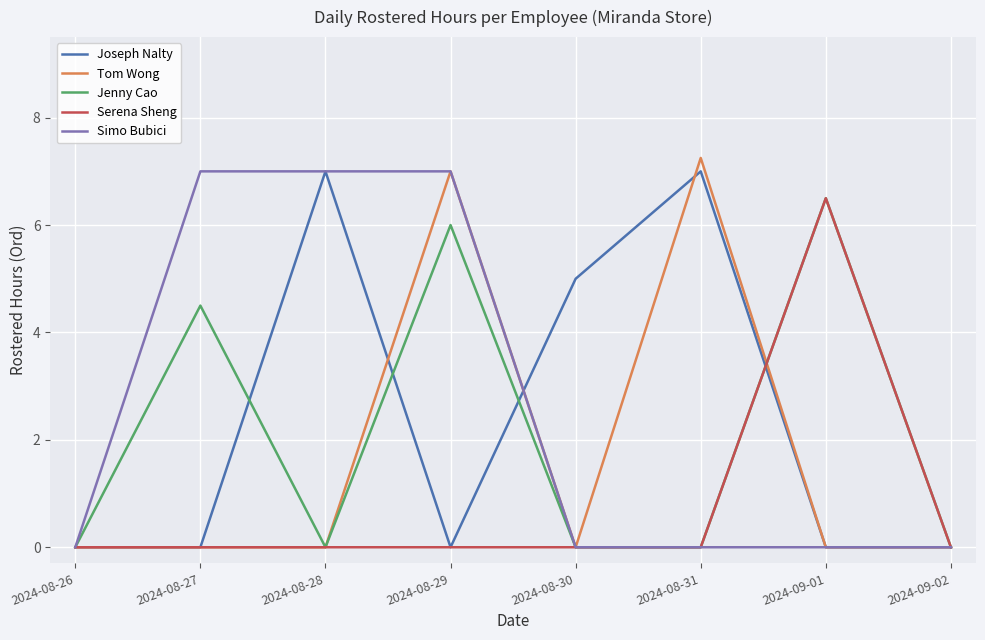

Count the number of data series in this chart.

5